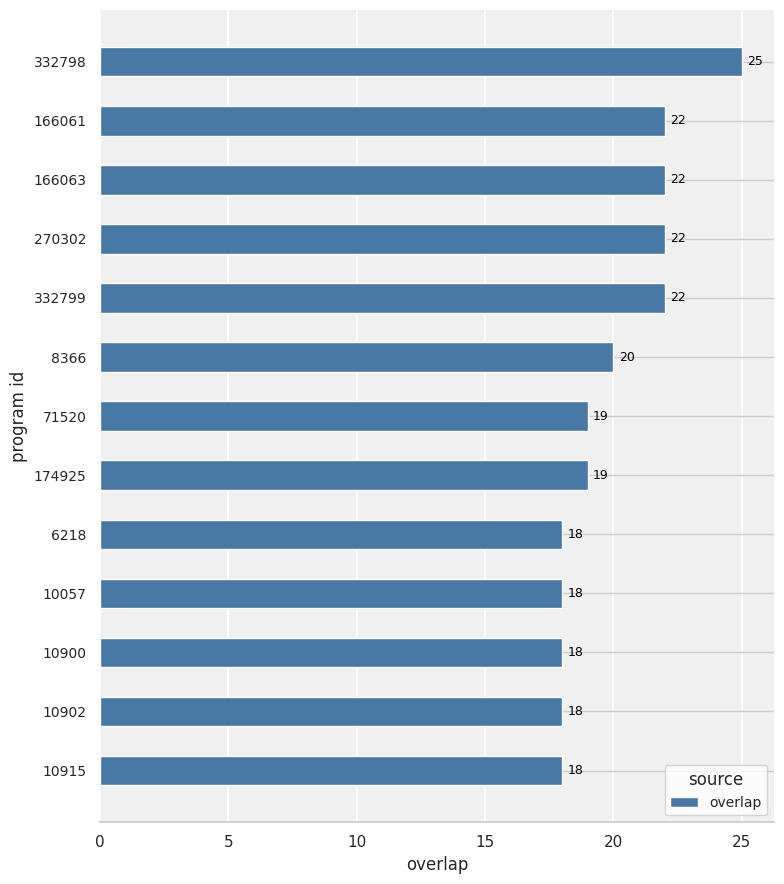

Is it true that the value at 166061 is 32?

False